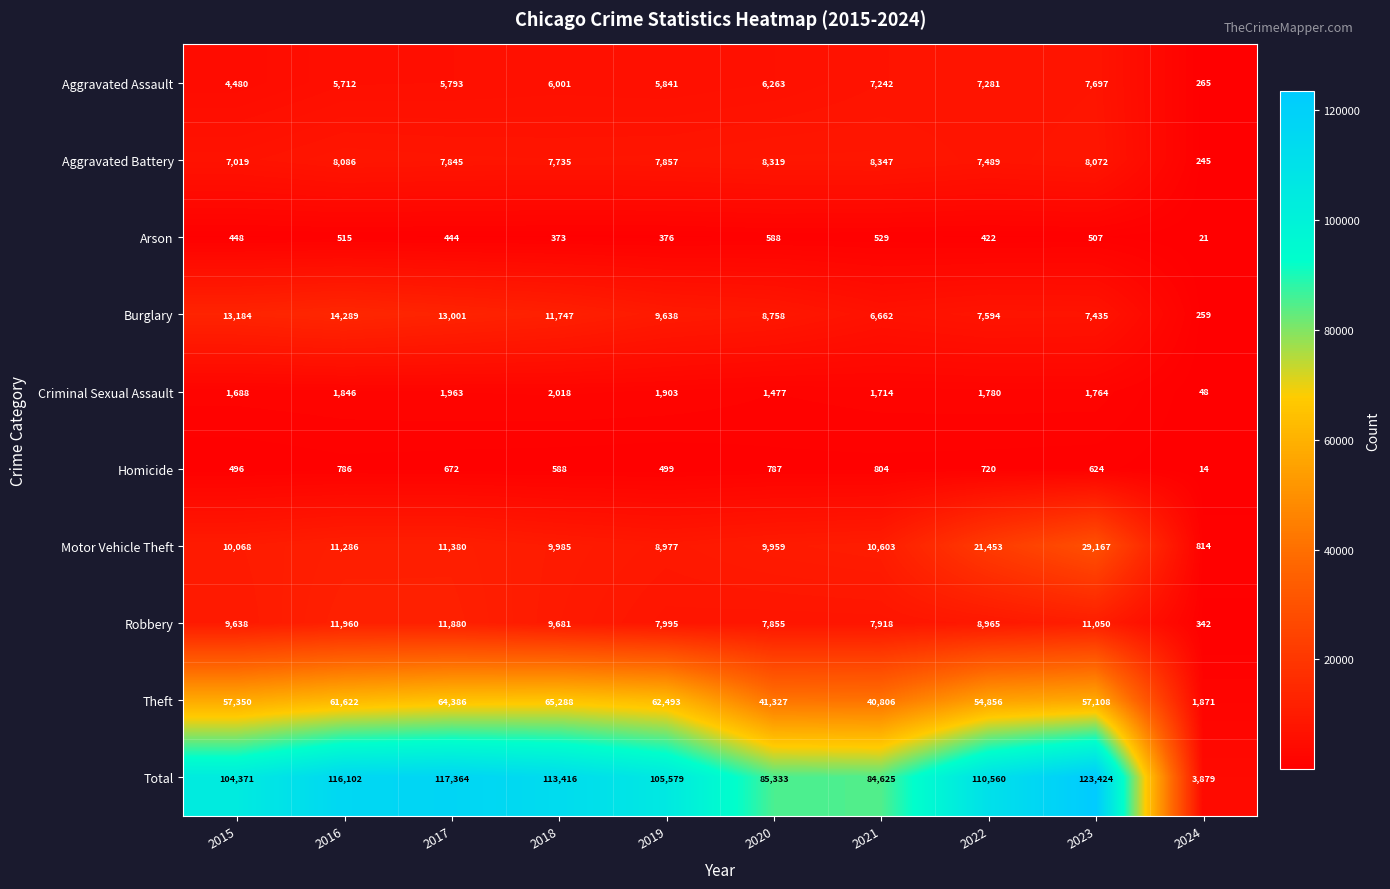

Which series has the widest spread of values?

Total